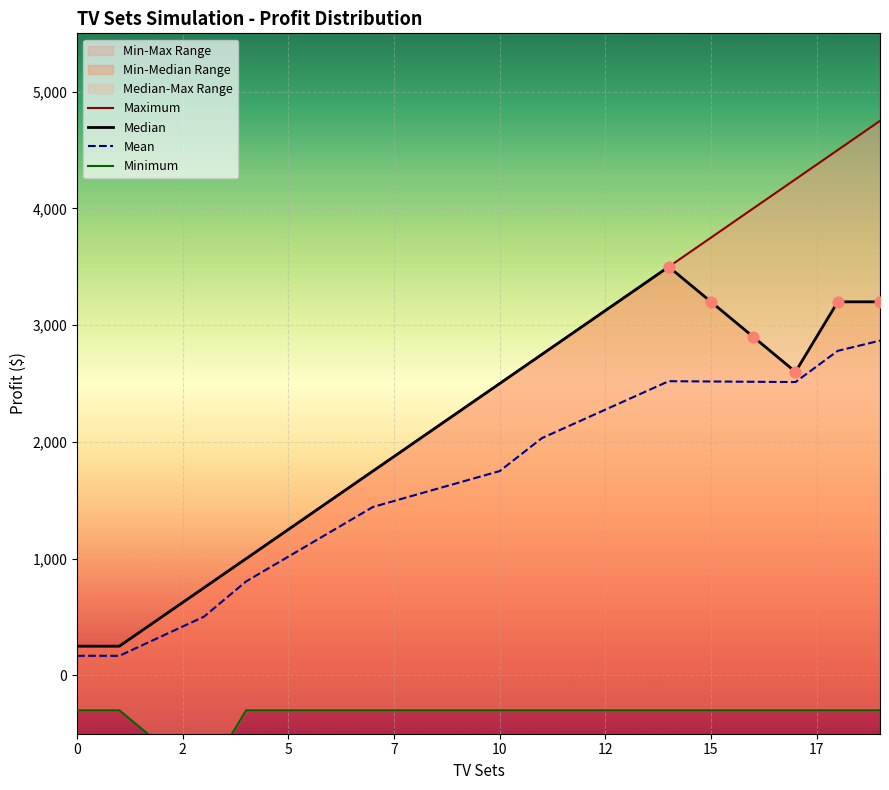

Which series has the largest total across all categories?

Maximum